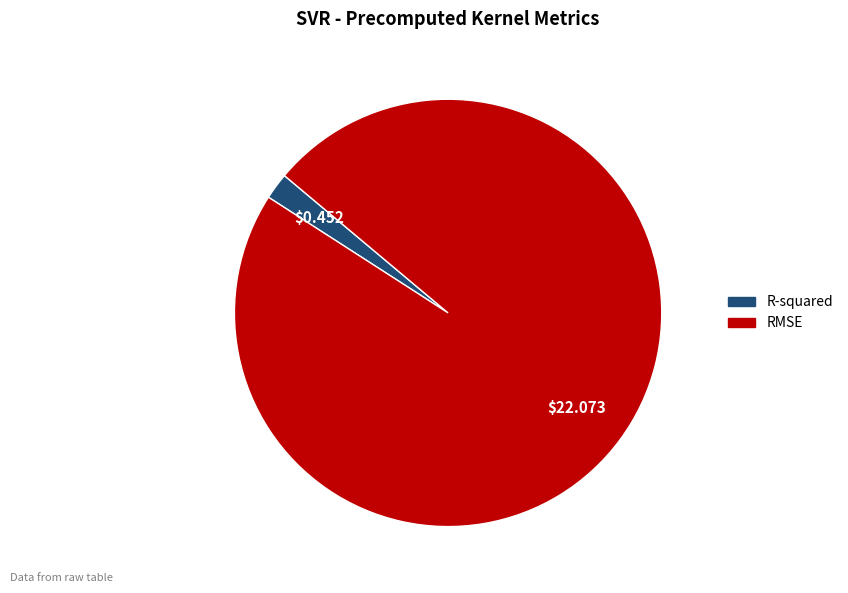

Does any single category account for the majority?

Yes